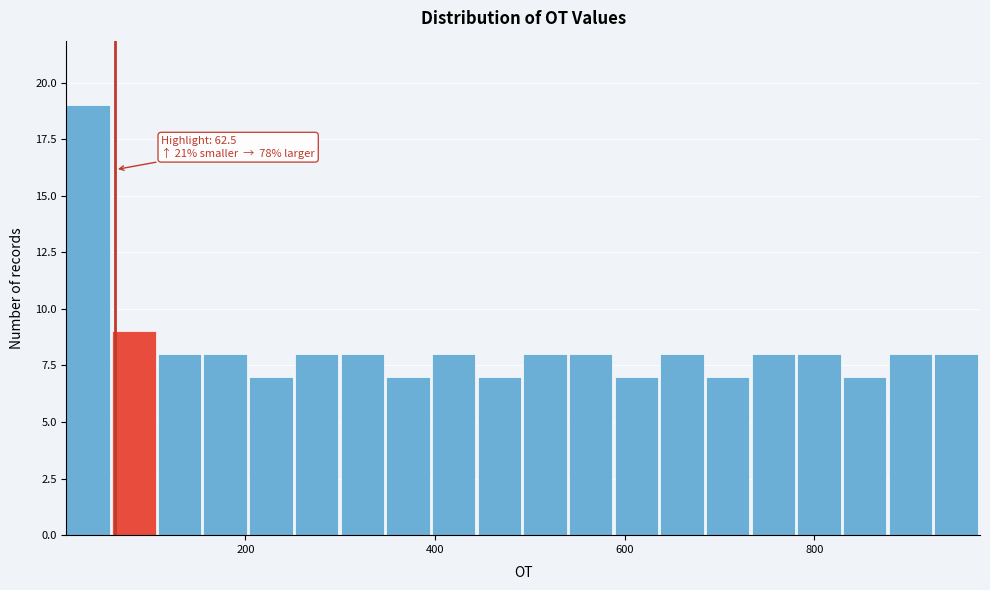

Read against the x-axis, roughly where is the centre of the tallest bar?

40